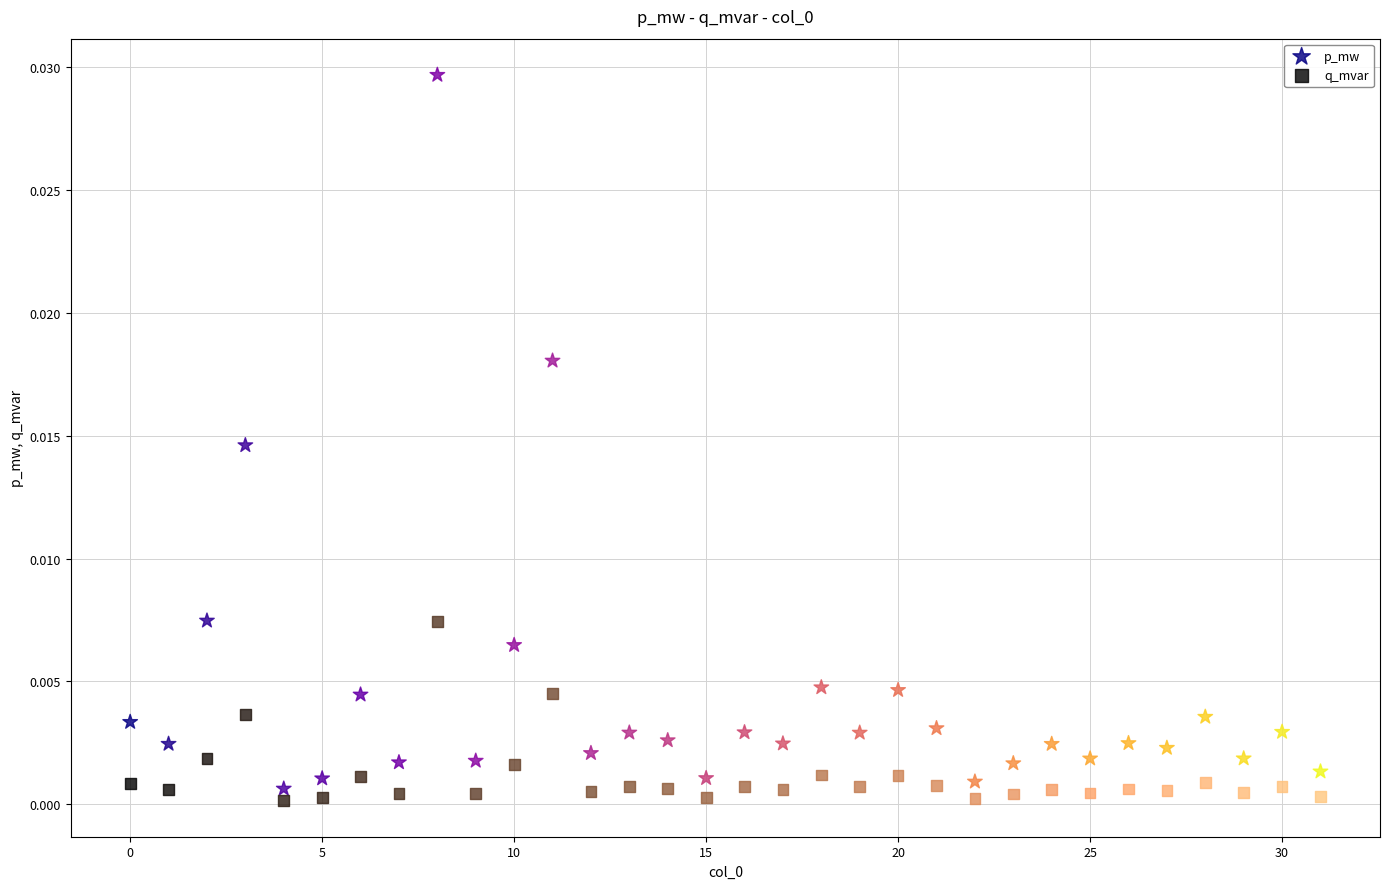

Which series has the largest Y range (max minus min)?

p_mw